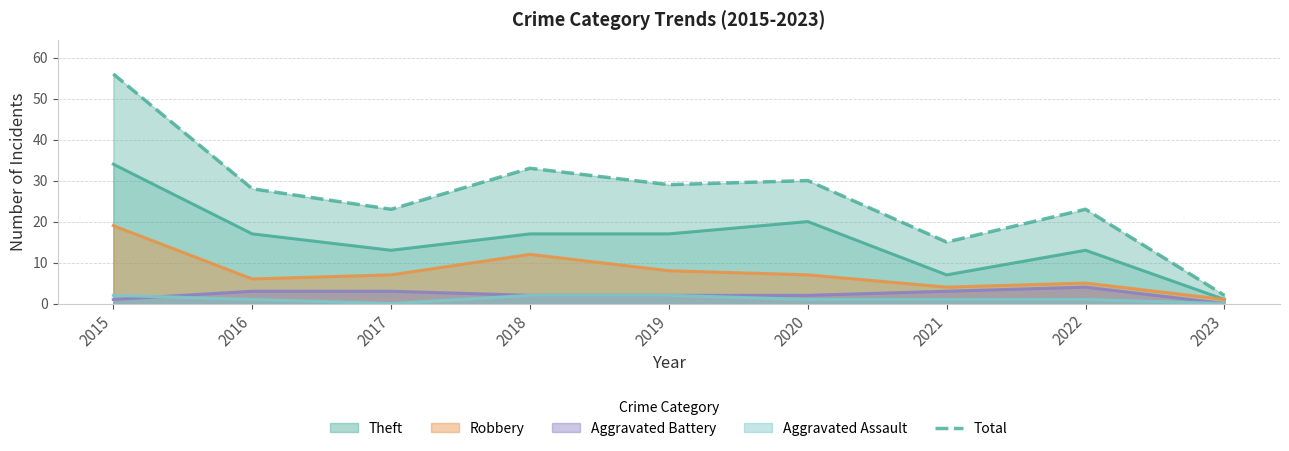

How many lines are shown in the chart?

1